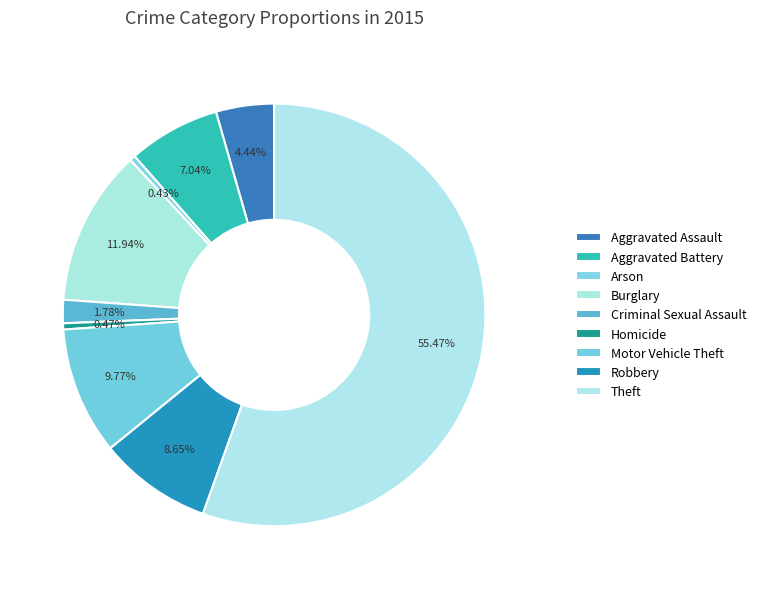

Between Aggravated Battery and Homicide, which is larger?

Aggravated Battery